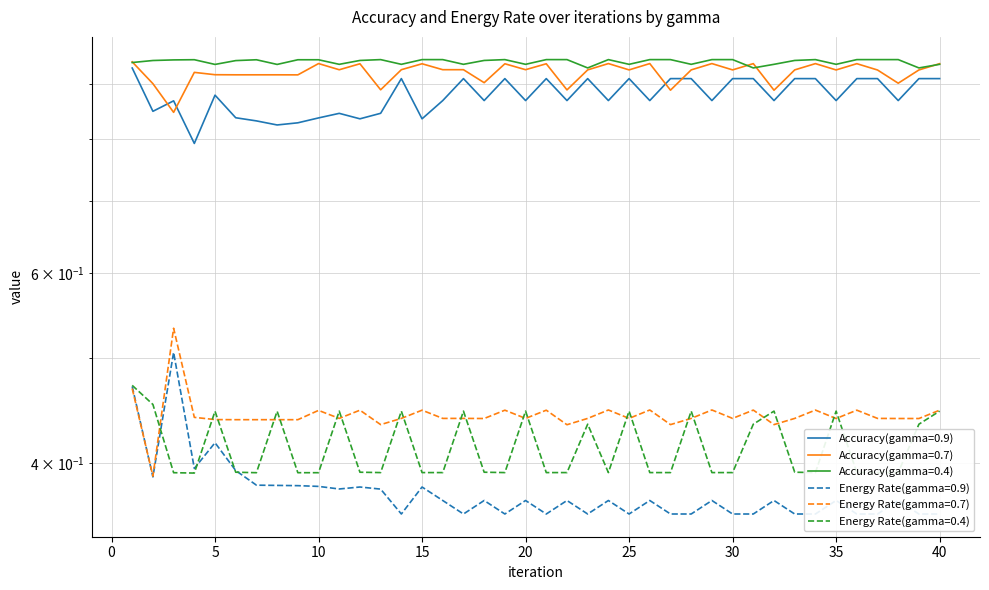

Read the Energy Rate(gamma=0.9) value at 32.

0.4